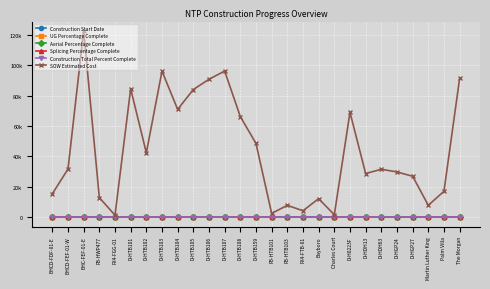

Does the chart have visible grid lines?

Yes